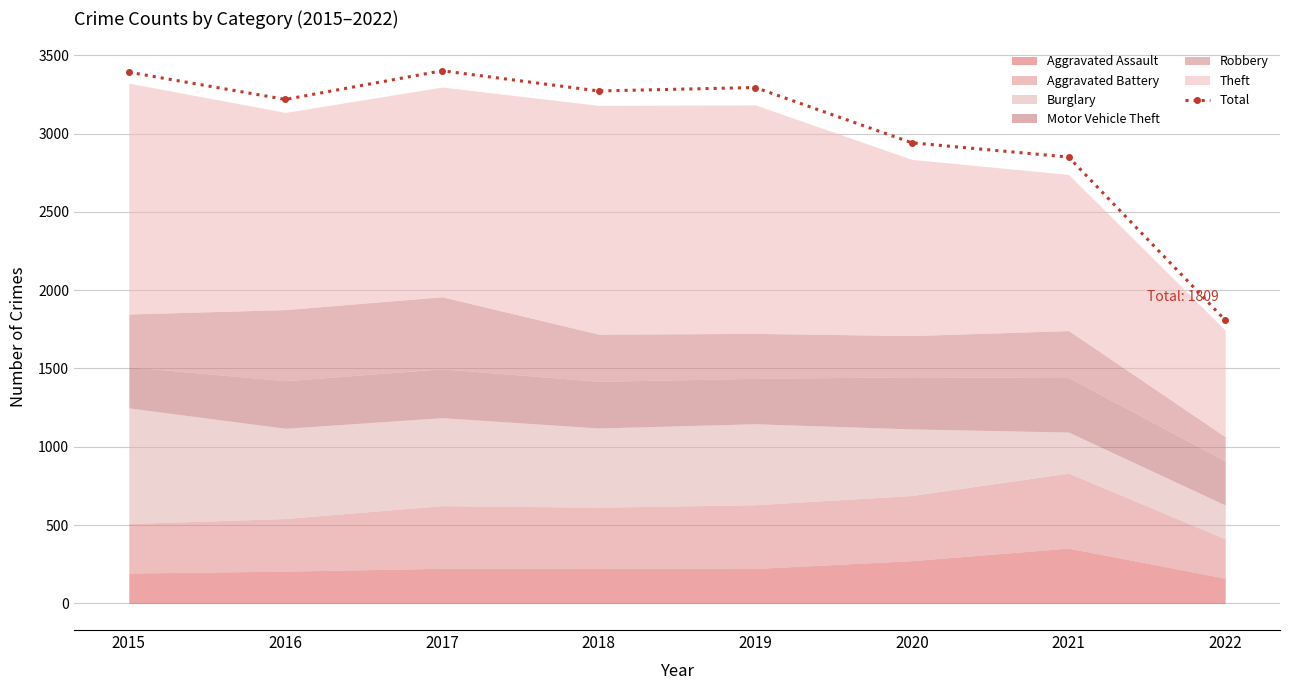

Count the number of categories in the chart.

8